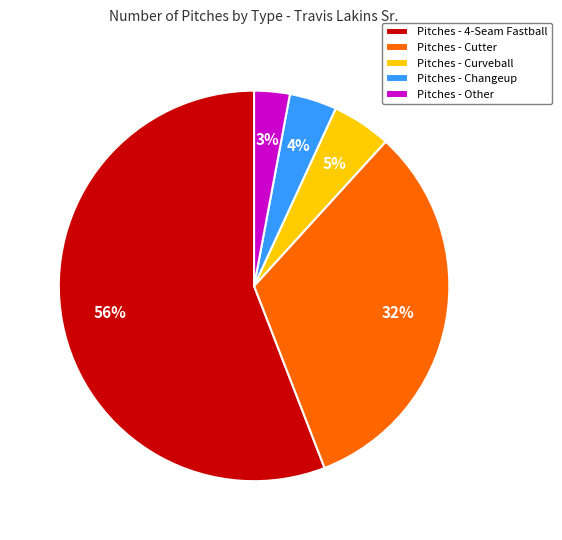

Count the number of slices in the pie.

5